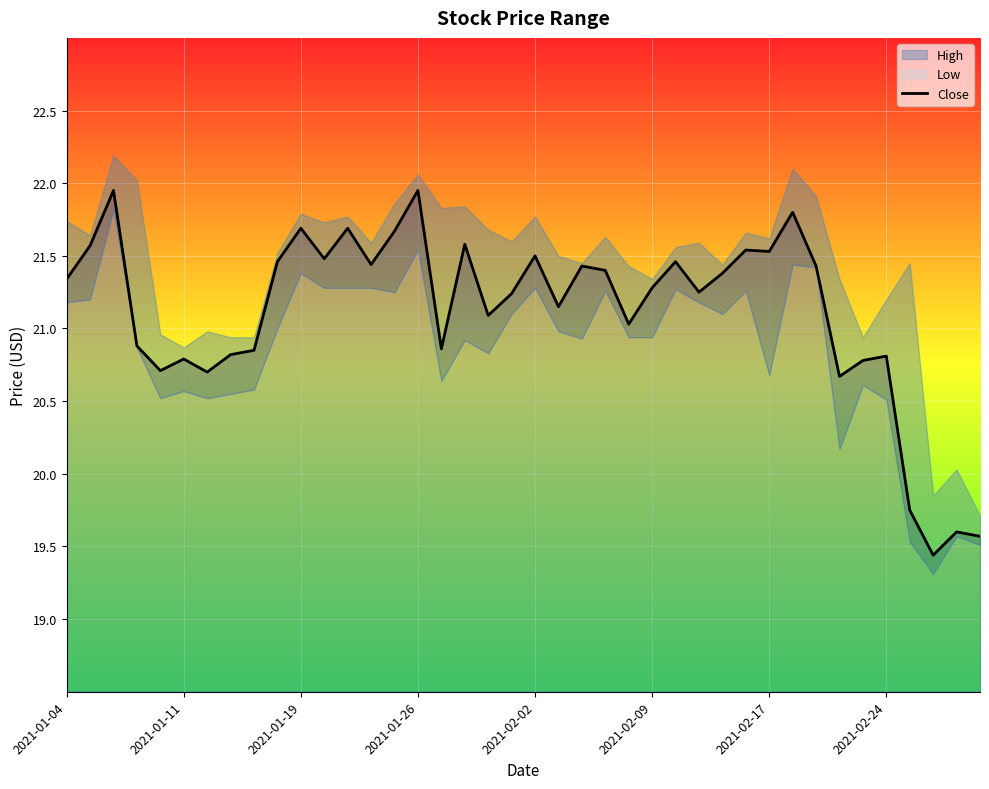

Where does the data first go above 21?

2021-01-04